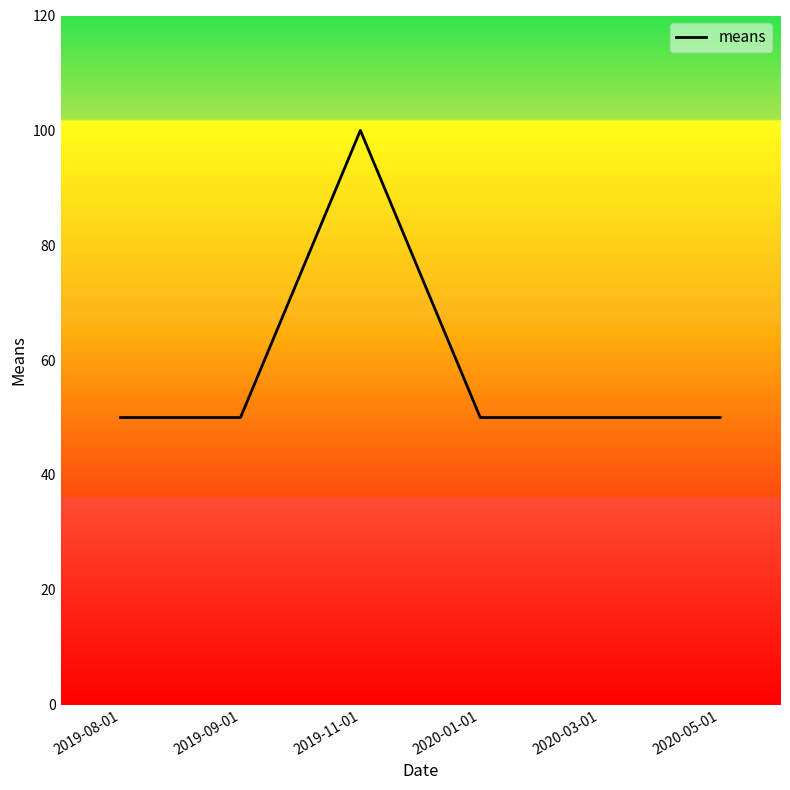

What is the ratio of the value at 2019-09-01 to the value at 2020-01-01?

1.0